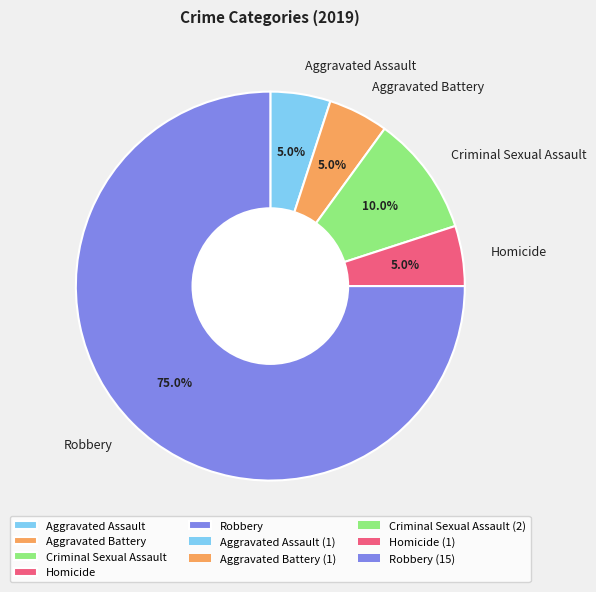

Which has a higher value, Aggravated Assault or Criminal Sexual Assault?

Criminal Sexual Assault